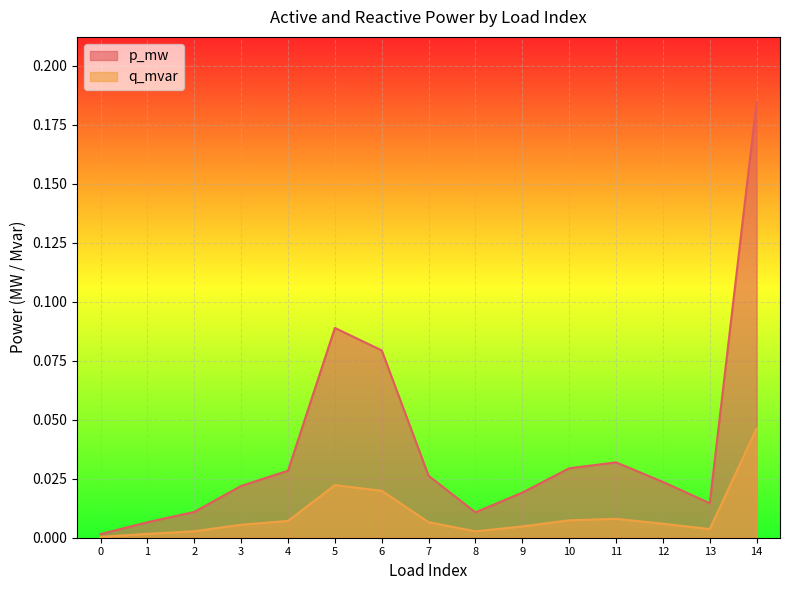

At which label does p_mw reach its peak?

14